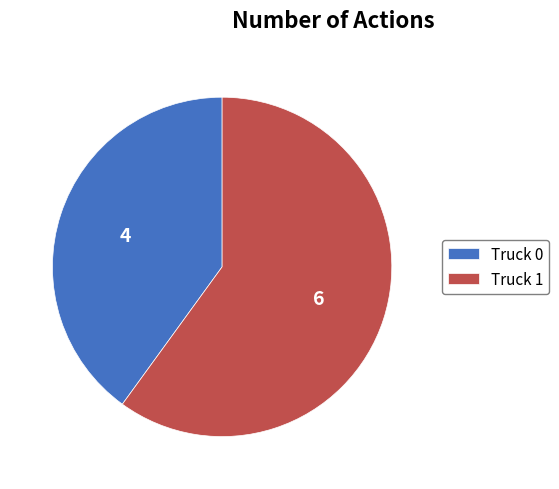

What is the smallest slice in the pie chart?

Truck 0